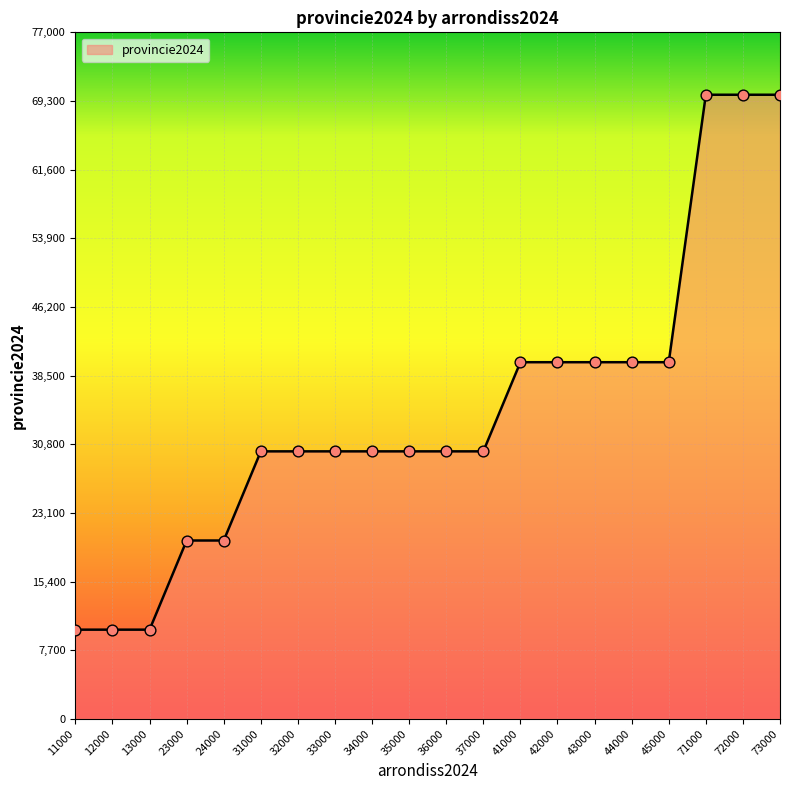

Which has a higher value, 11000 or 35000?

35000